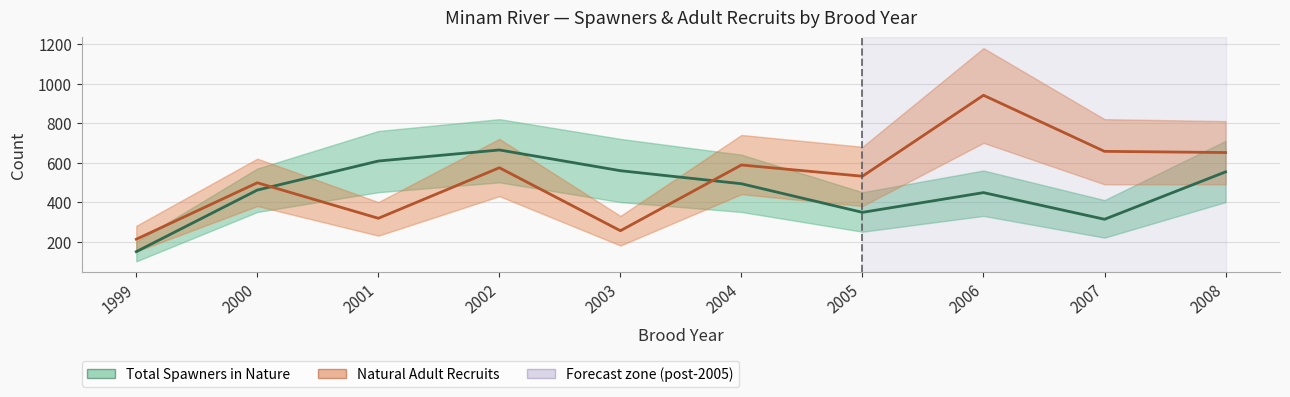

Count the number of data series in this chart.

2